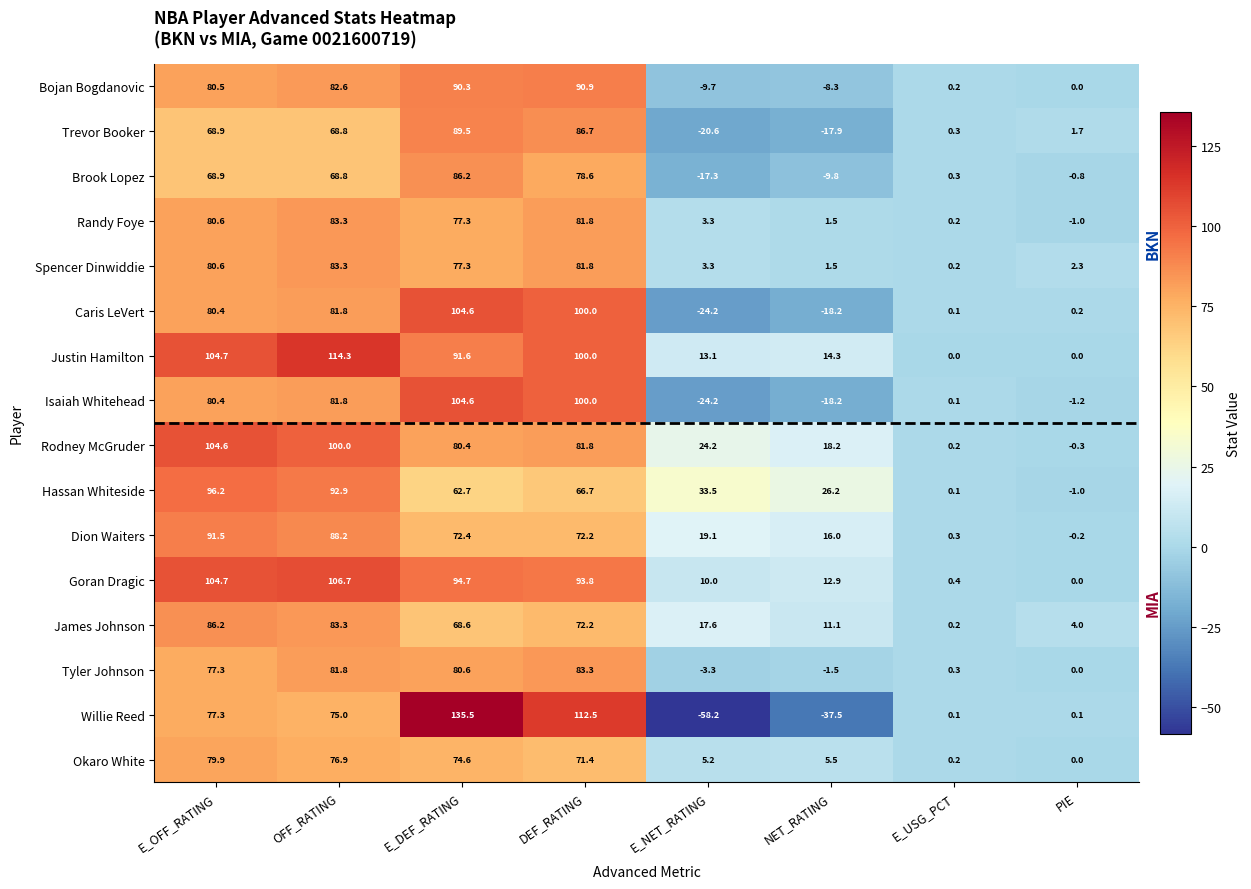

How many data points in Brook Lopez are above 68?

4